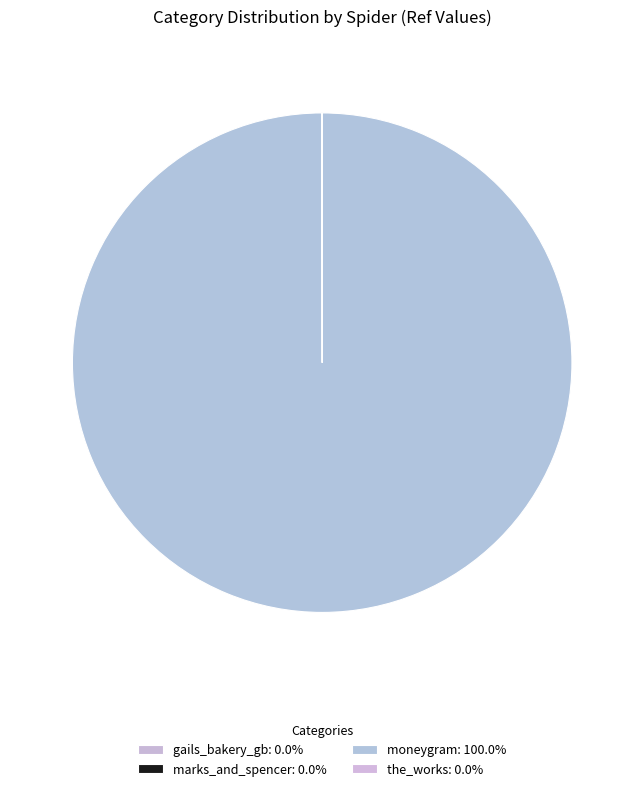

How many slices are in this pie chart?

4